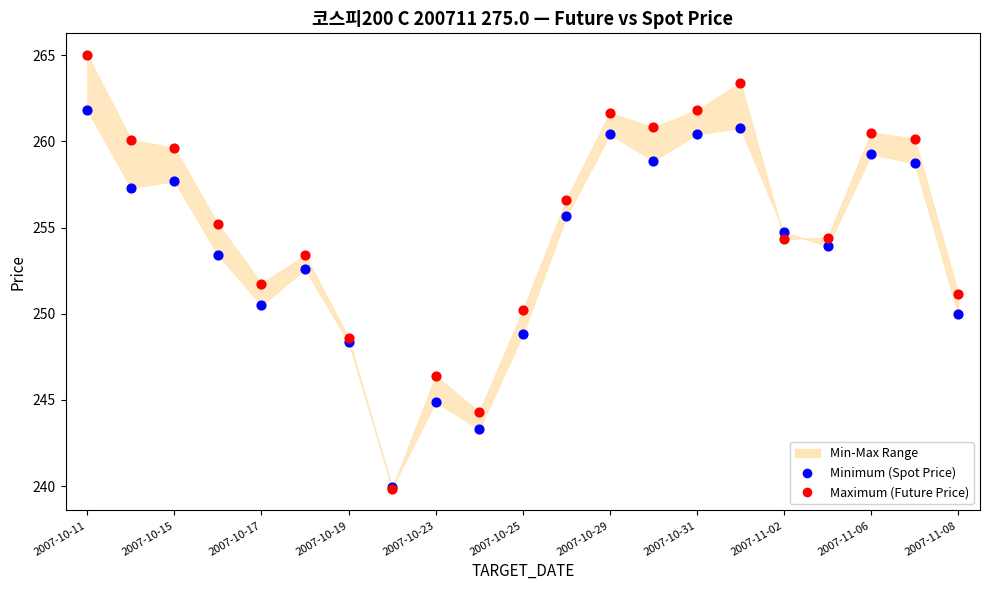

Which series has the largest Y range (max minus min)?

Maximum (Future Price)